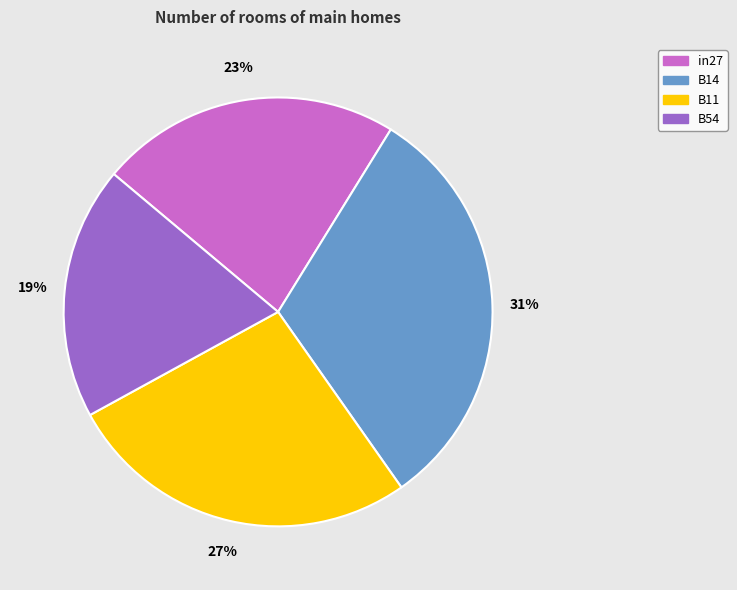

To the nearest percent, what is the average slice percentage?

25%